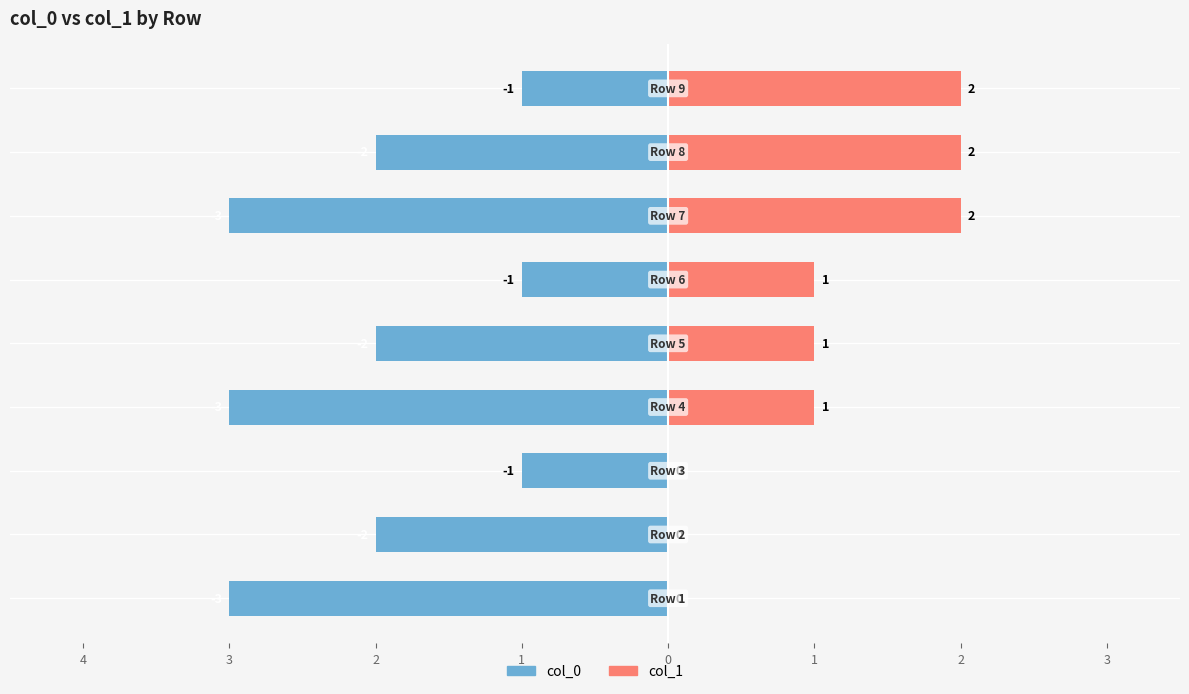

Between 3 and 1, which series saw the biggest shift?

col_0